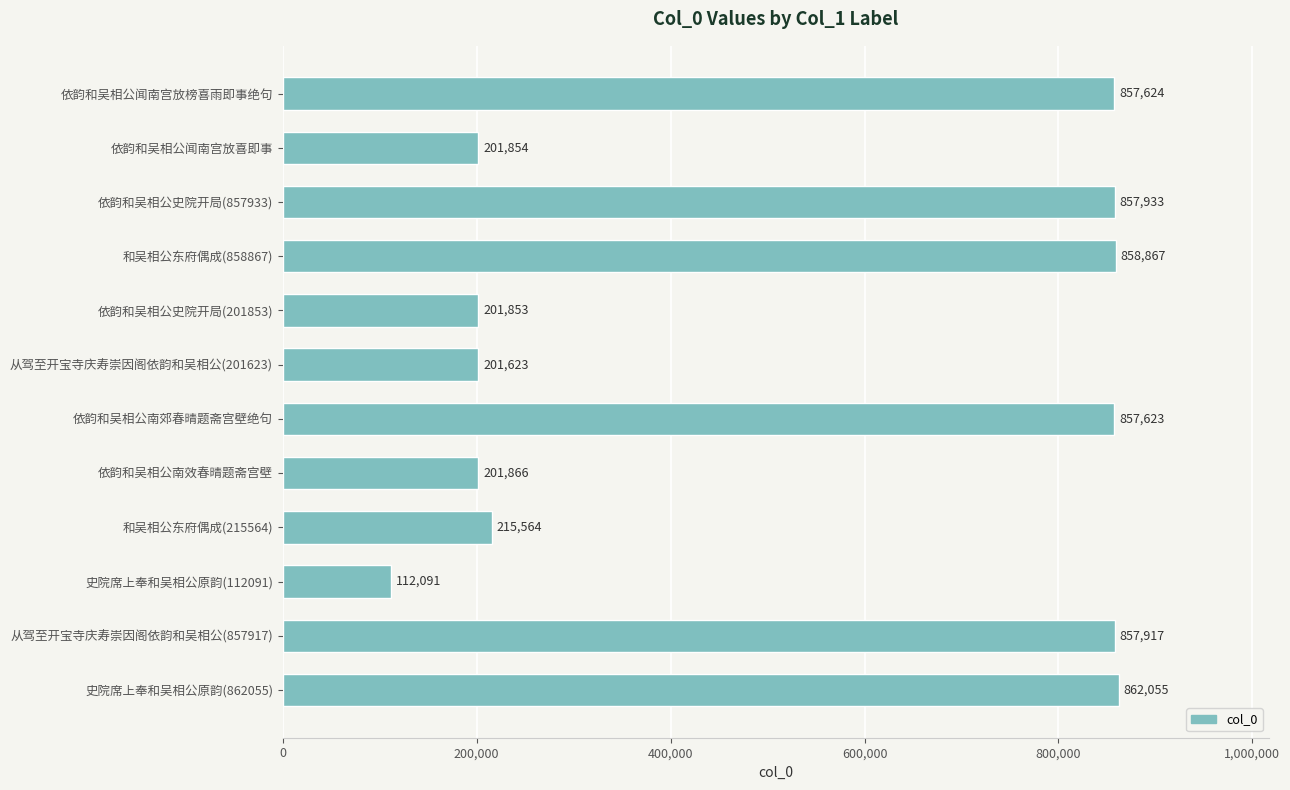

What is the value of the 3rd bar from the top?

857933